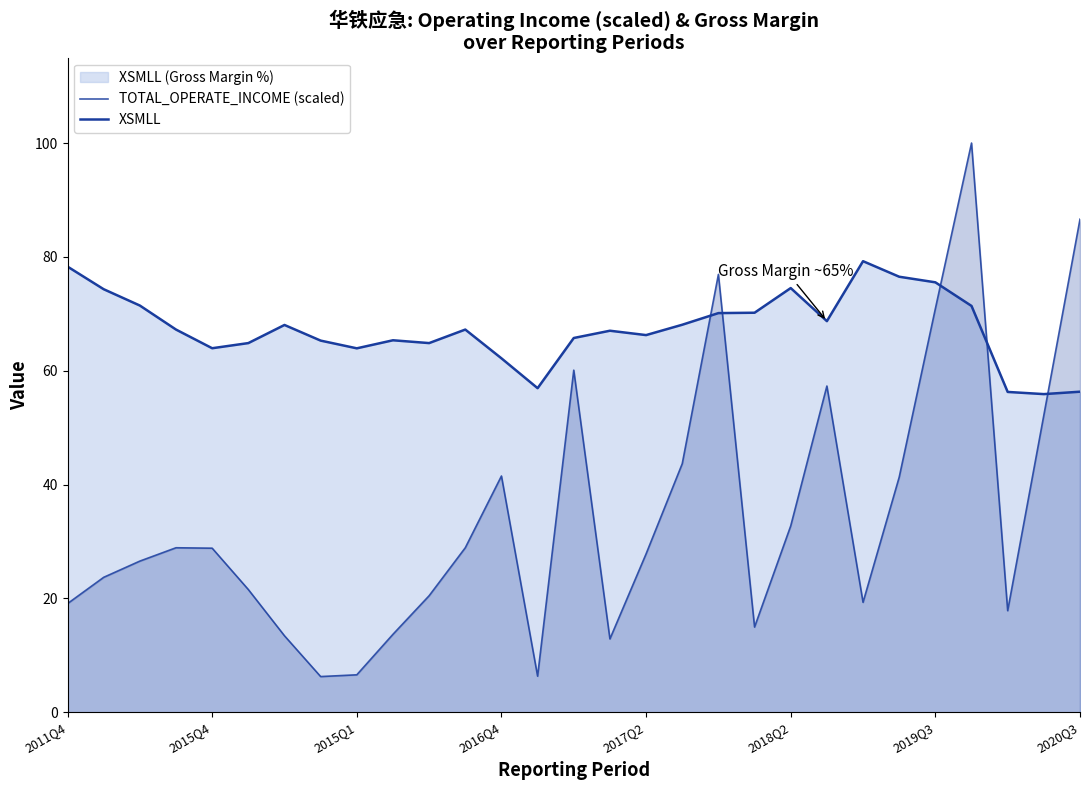

Count the number of data series in this chart.

2